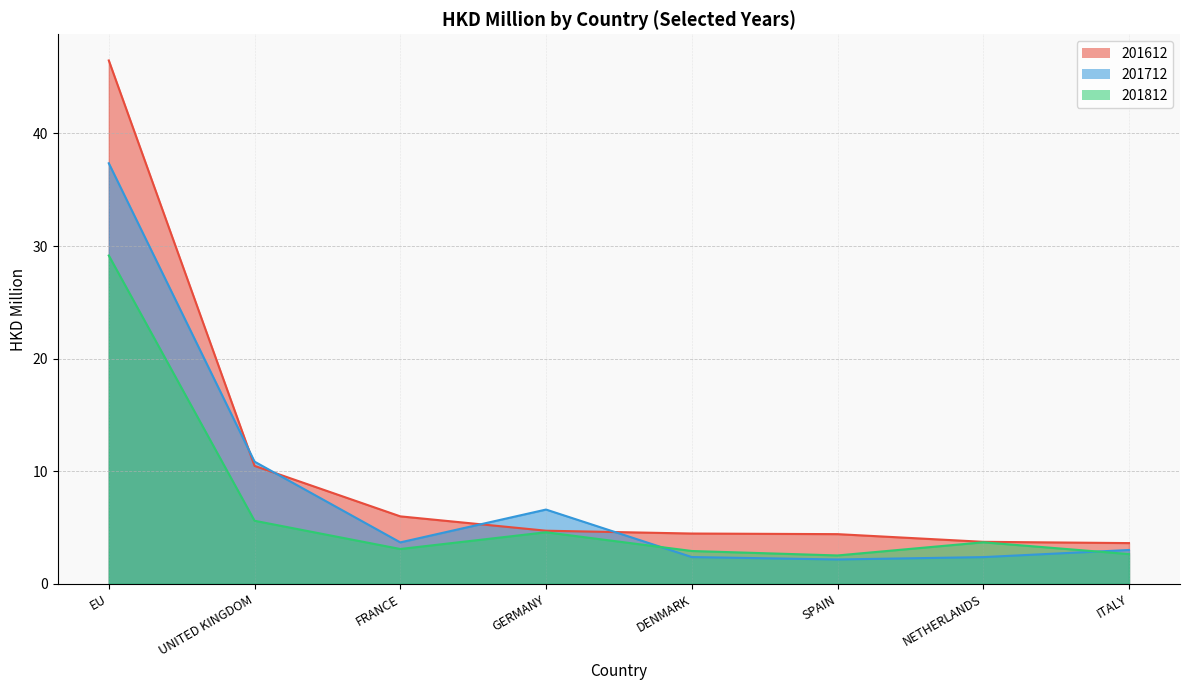

Reading left to right, what are all the values shown in this chart?

201612: 46.5	10.5	6.0	4.7	4.5	4.4	3.7	3.6
201712: 37.4	10.8	3.7	6.6	2.4	2.2	2.4	3.0
201812: 29.2	5.6	3.1	4.6	2.9	2.5	3.7	2.6